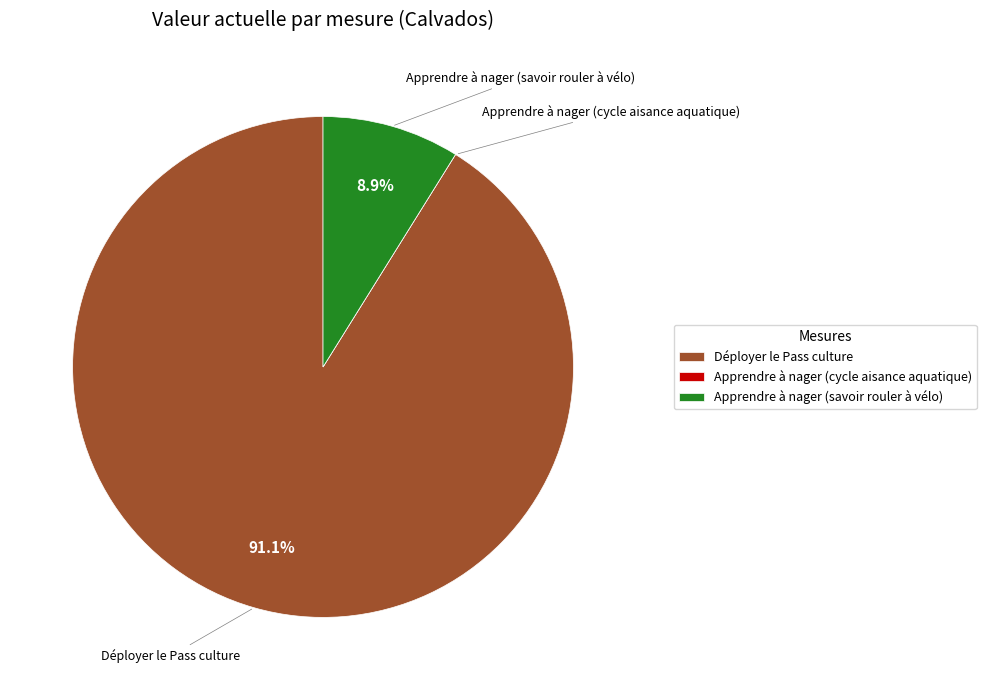

How much of the chart is everything except Déployer le Pass culture?

8.9%